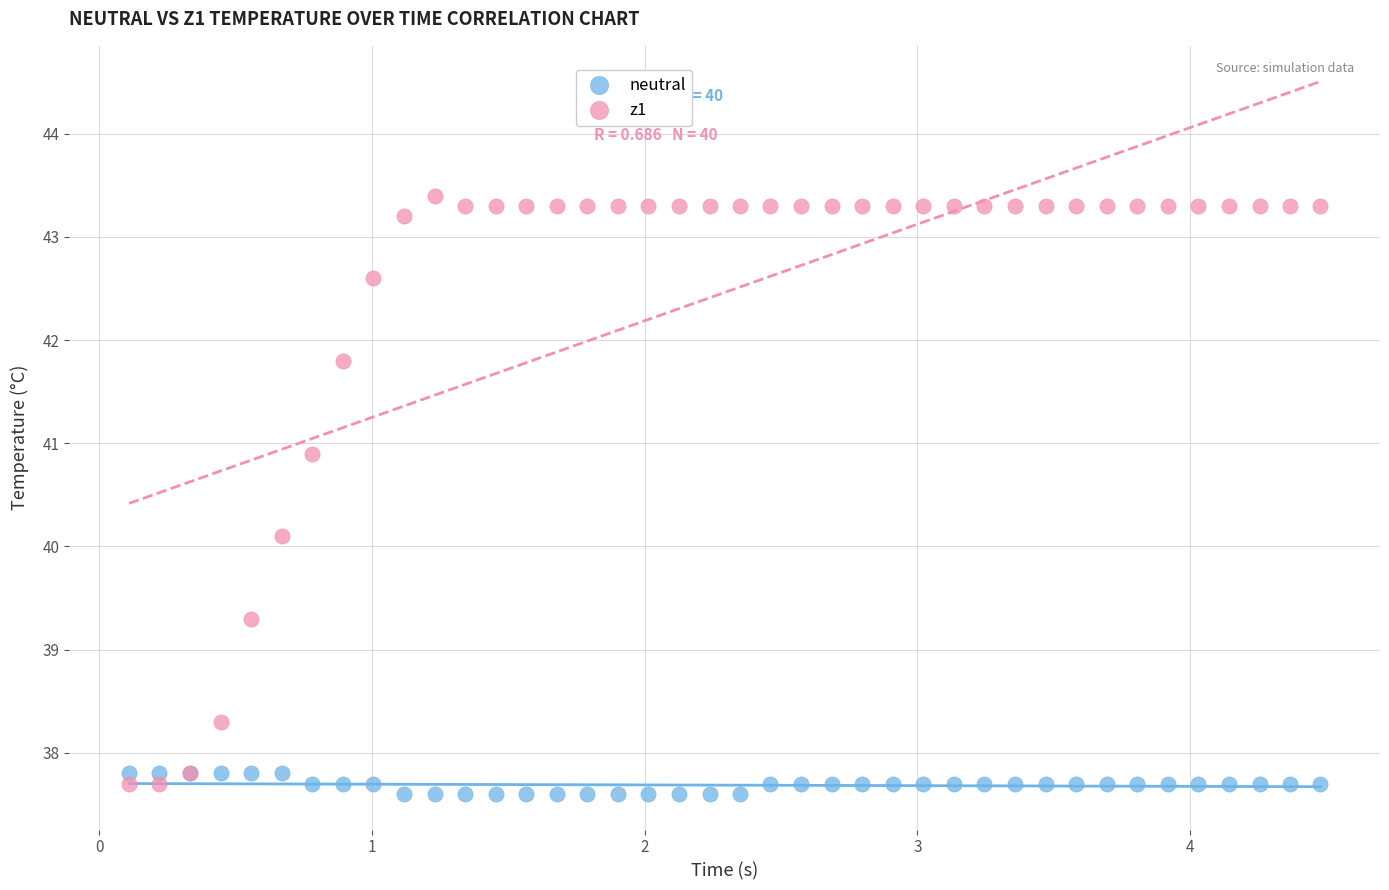

Which series contains the lowest Y value?

neutral